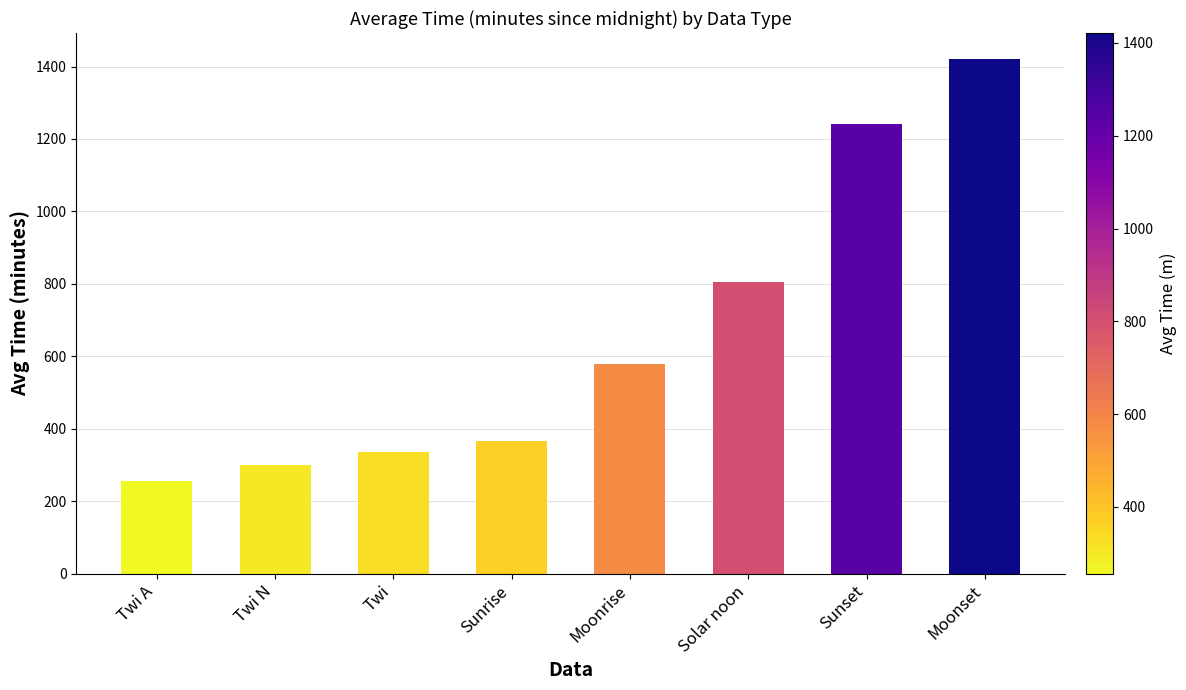

At which category does the chart reach its minimum across all series?

Twi A